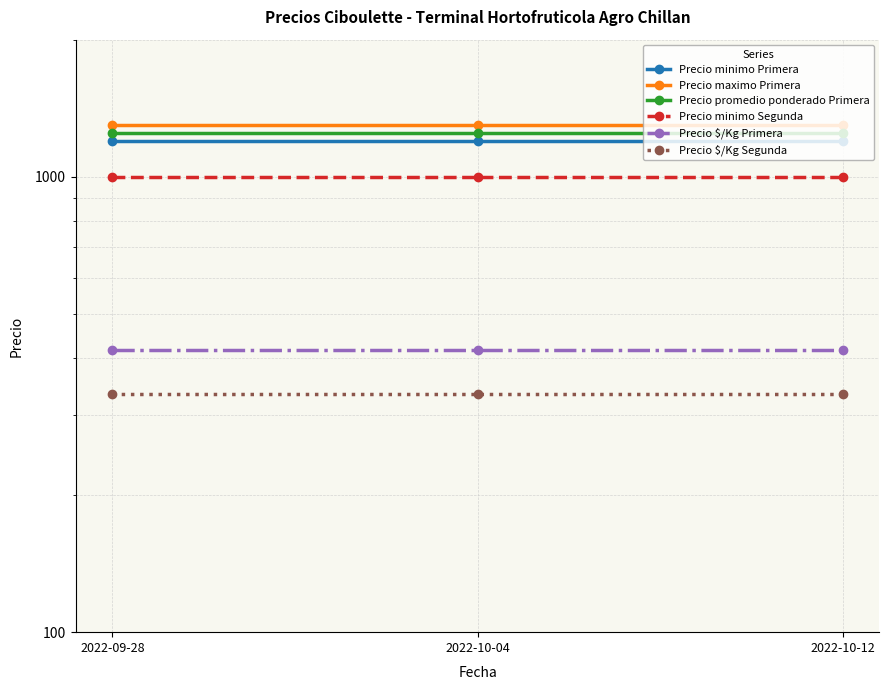

How many categories are shown in the chart?

3